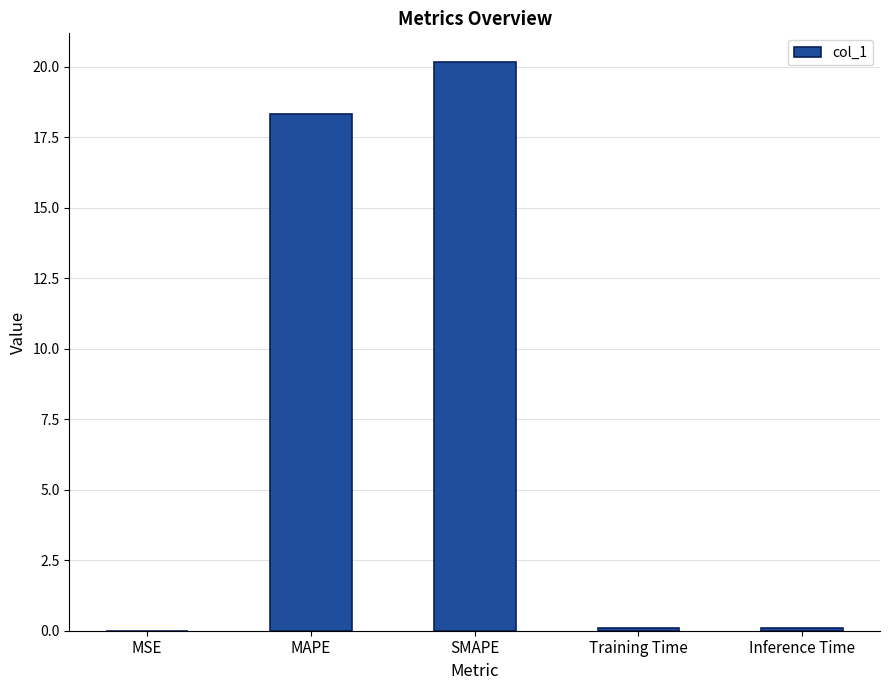

Between MAPE and MSE, which is larger?

MAPE